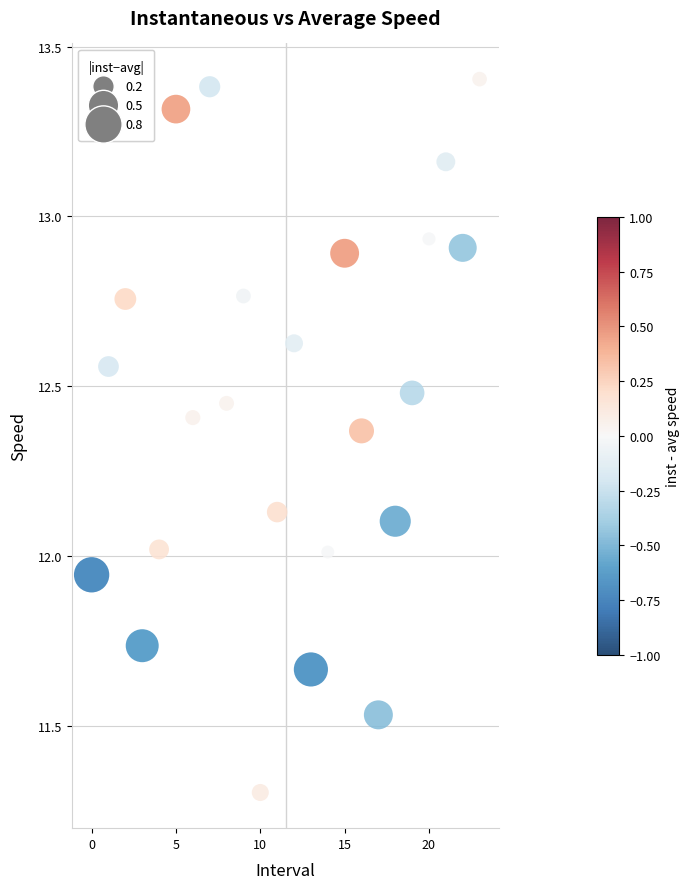

What is the range of Y values (max minus min)?

2.1